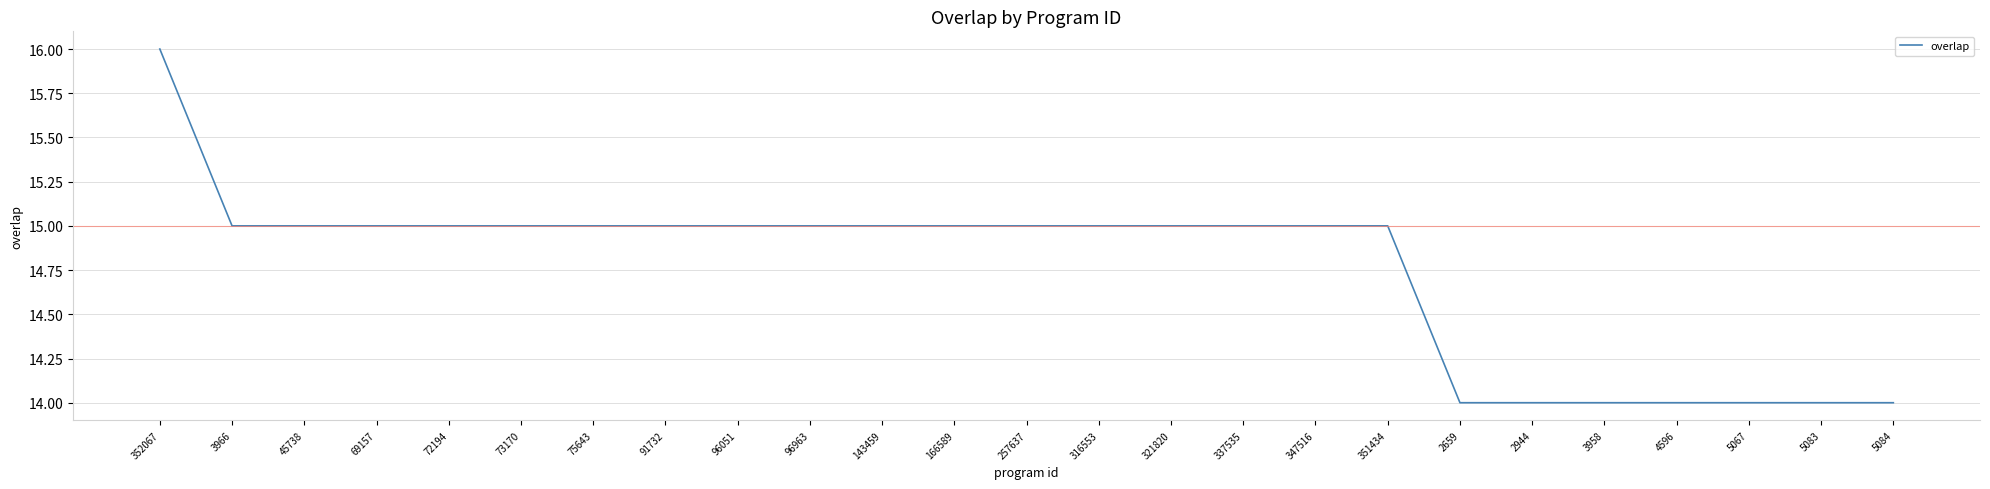

What is the difference between the second highest and second lowest values?

1